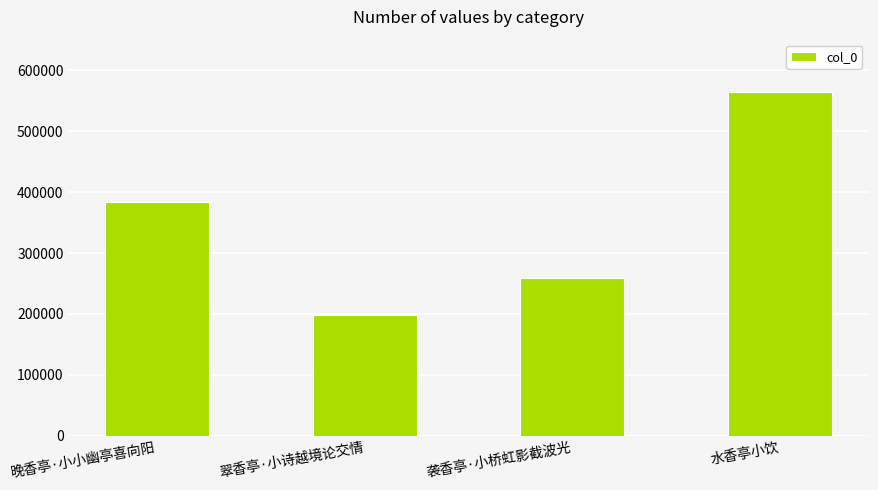

Reading left to right, extract all data points from this chart.

383823	197854	259780	564913